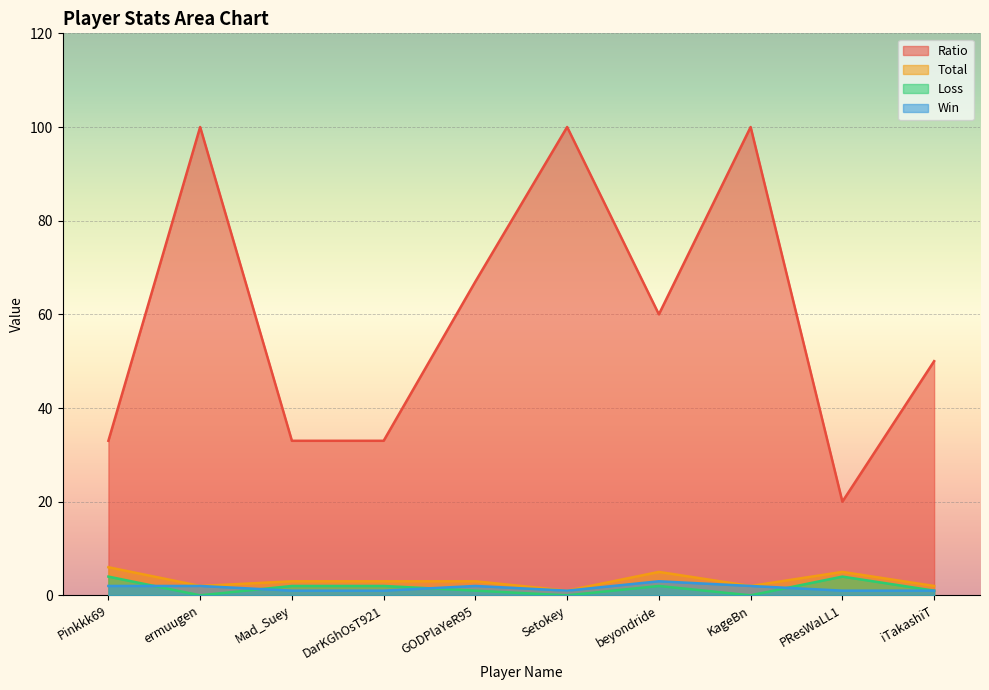

At how many categories does at least one series exceed 21?

9